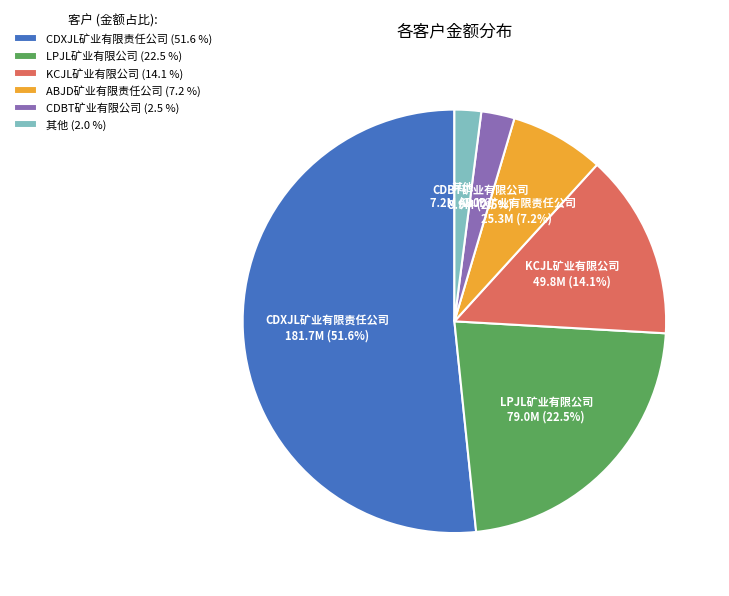

Which has a higher value, CDXJL矿业有限责任公司 (51.6 %) or 其他 (2.0 %)?

CDXJL矿业有限责任公司 (51.6 %)